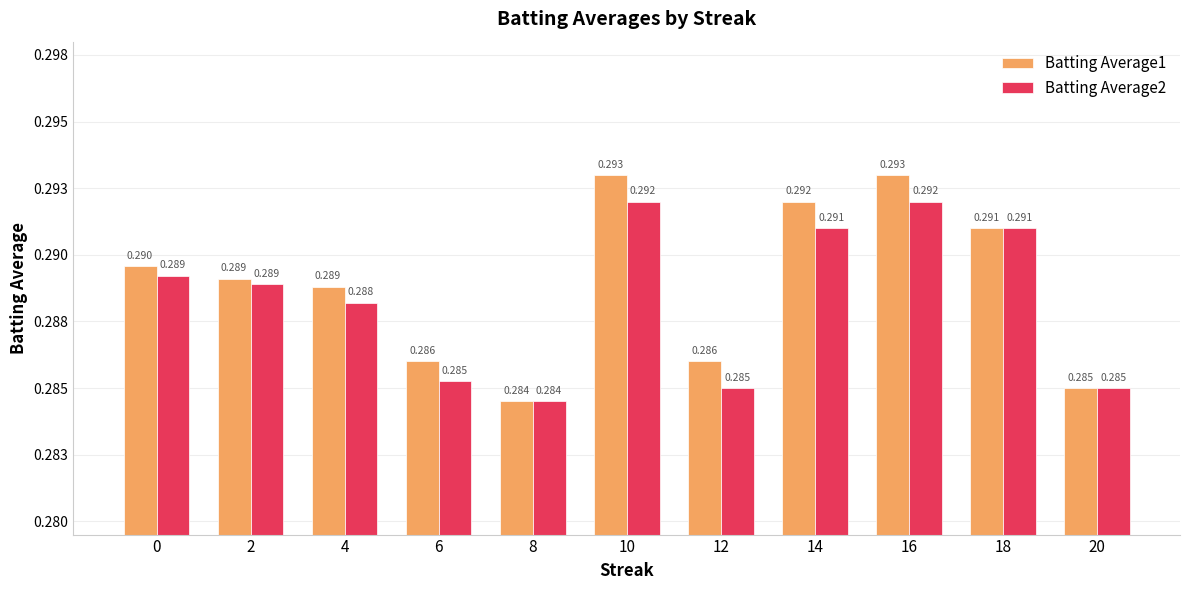

At how many categories does at least one series exceed 0?

11